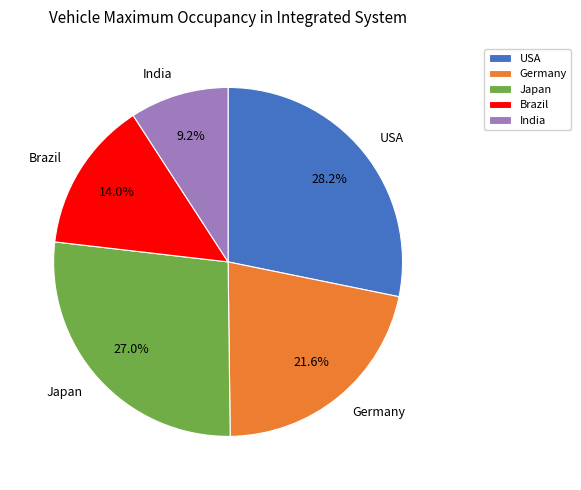

Rank the categories by value from highest to lowest.

USA, Japan, Germany, Brazil, India